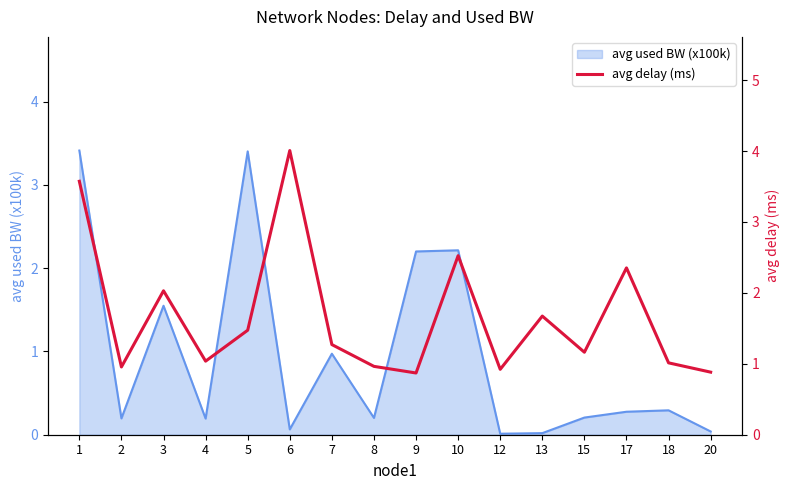

True or false: the data has more than 0 interior local peaks.

True